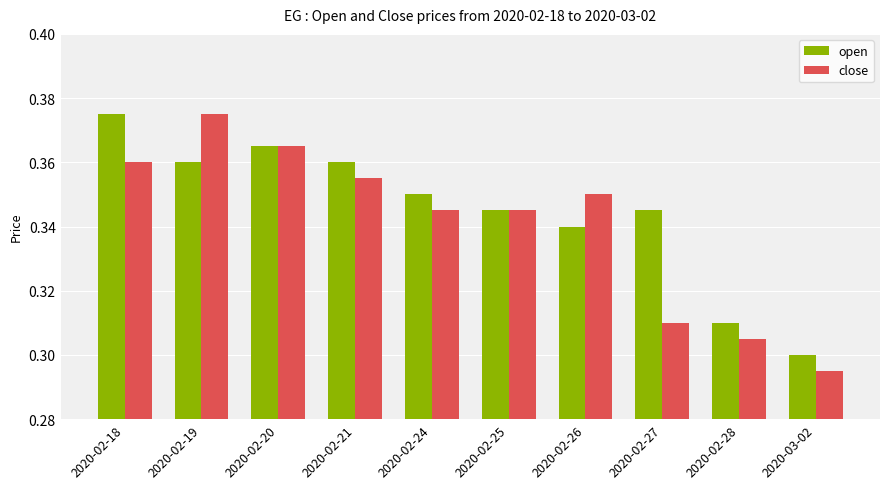

Is it true that close equals 0.6 at 2020-02-24?

False